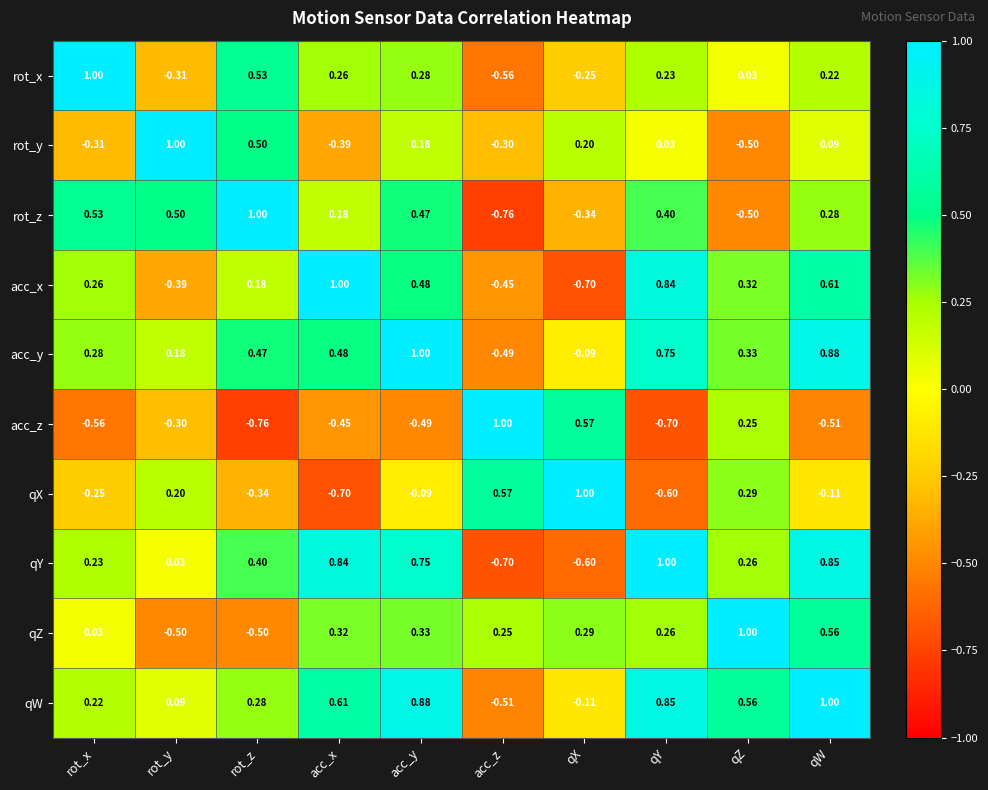

At acc_x, list the series in order from largest to smallest.

acc_x, qY, qW, acc_y, qZ, rot_x, rot_z, rot_y, acc_z, qX